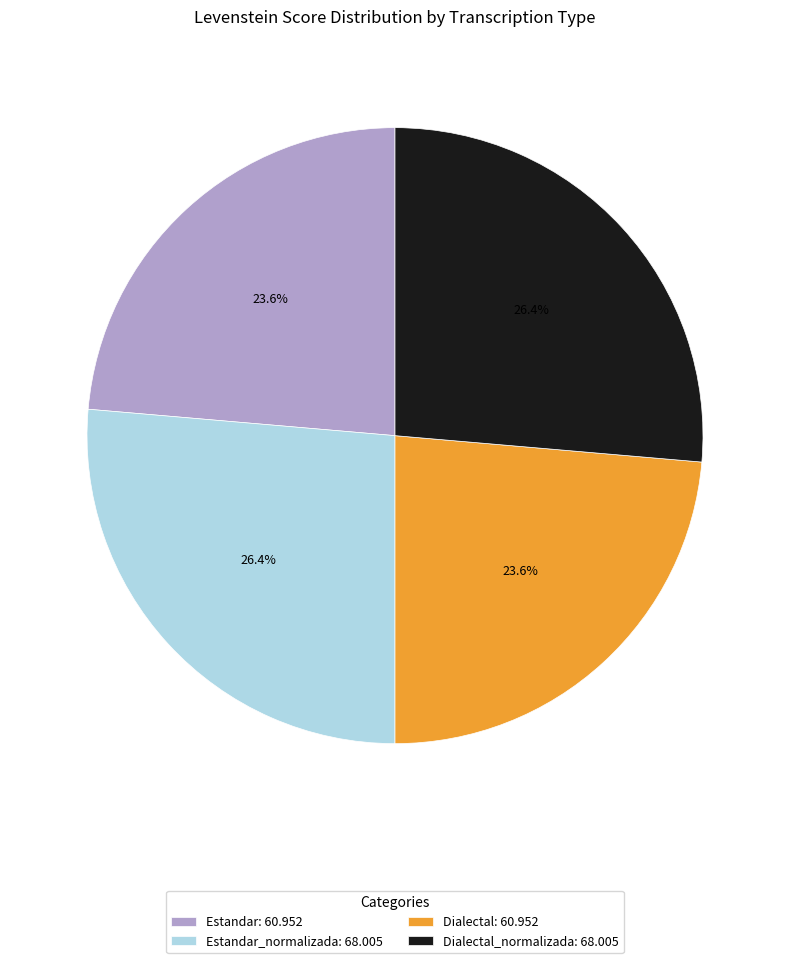

Approximately how many times larger is the value at Estandar: 60.952 compared to Estandar_normalizada: 68.005?

0.9